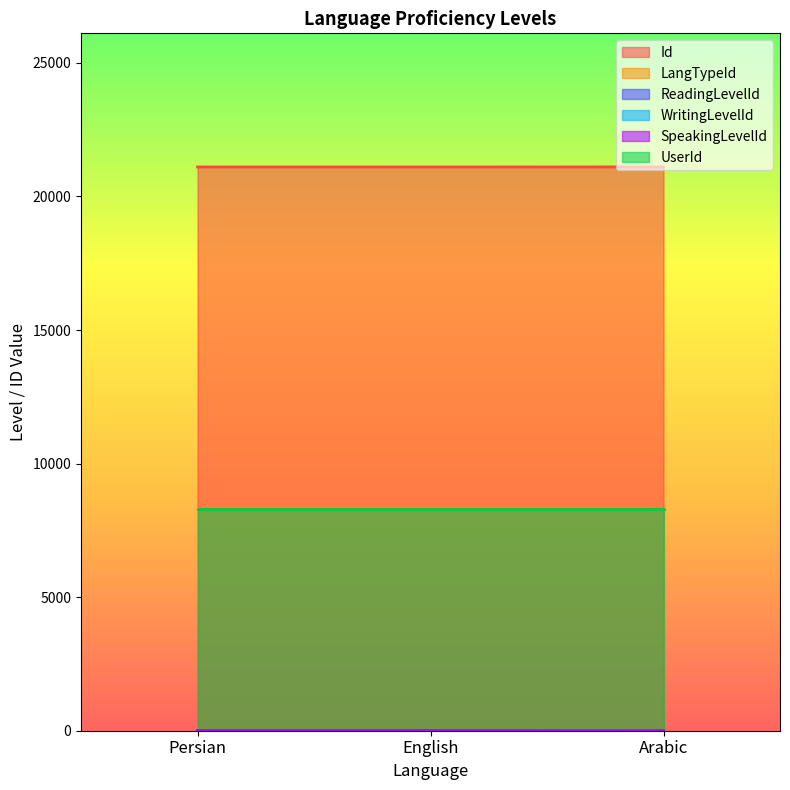

List the labels in order of LangTypeId value, smallest first.

Persian, English, Arabic